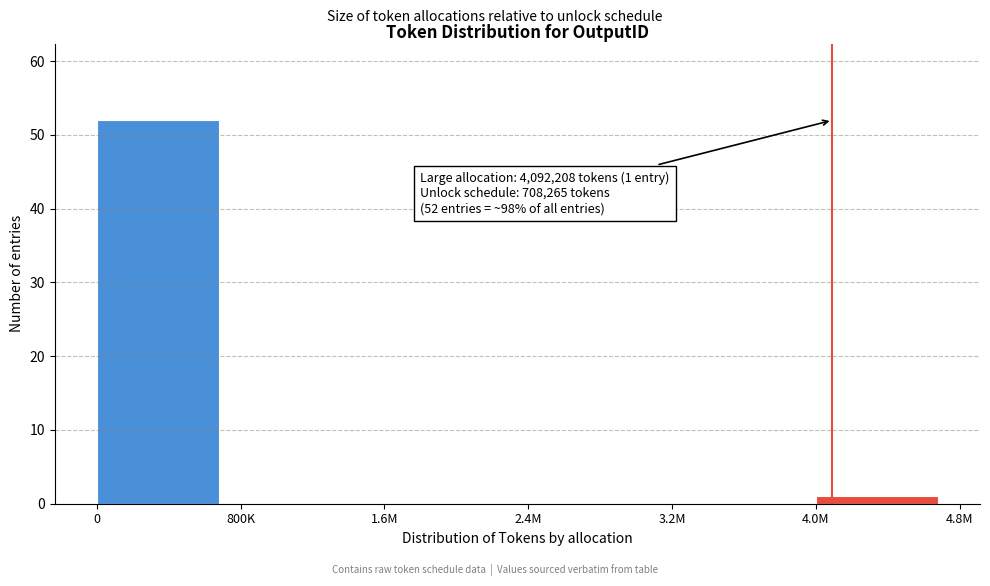

Reading right to left, extract all data points from this chart.

4.0M=1	3.2M=0	2.4M=0	1.6M=0	800K=0	0=52